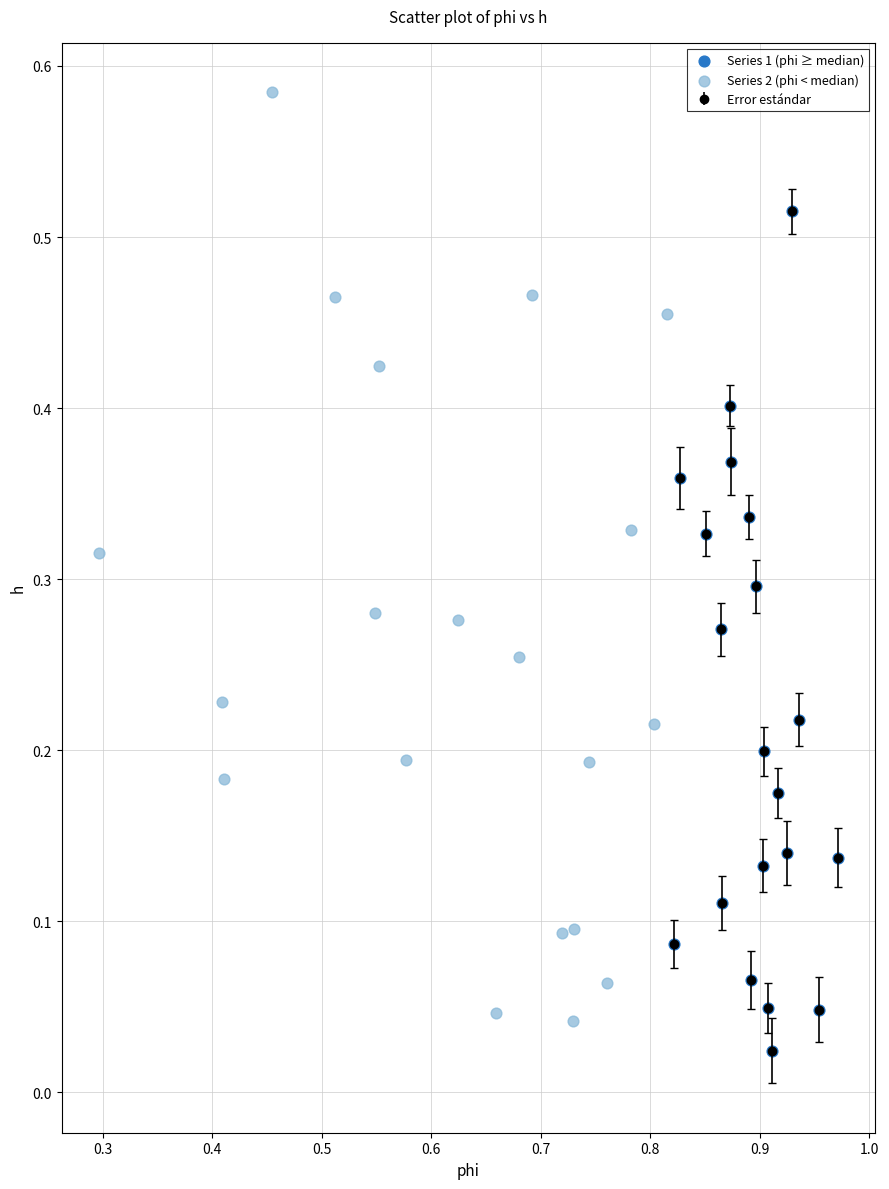

Which series has the largest Y range (max minus min)?

Series 2 (phi < median)